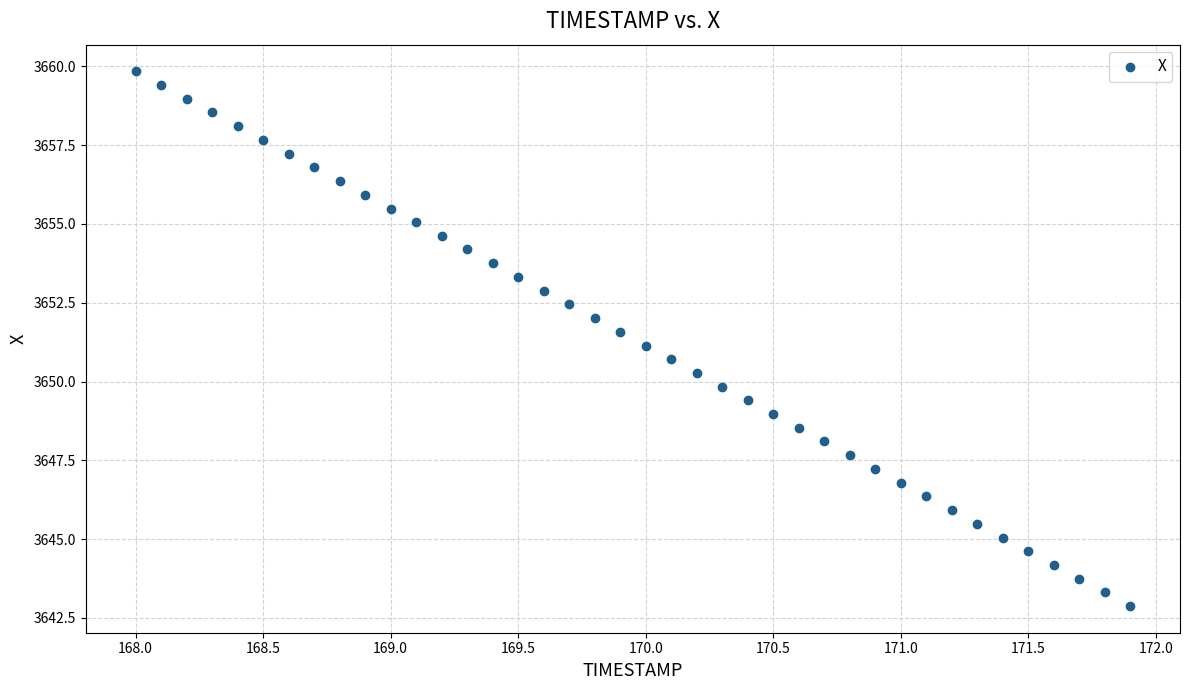

What is the range of Y values (max minus min)?

17.0